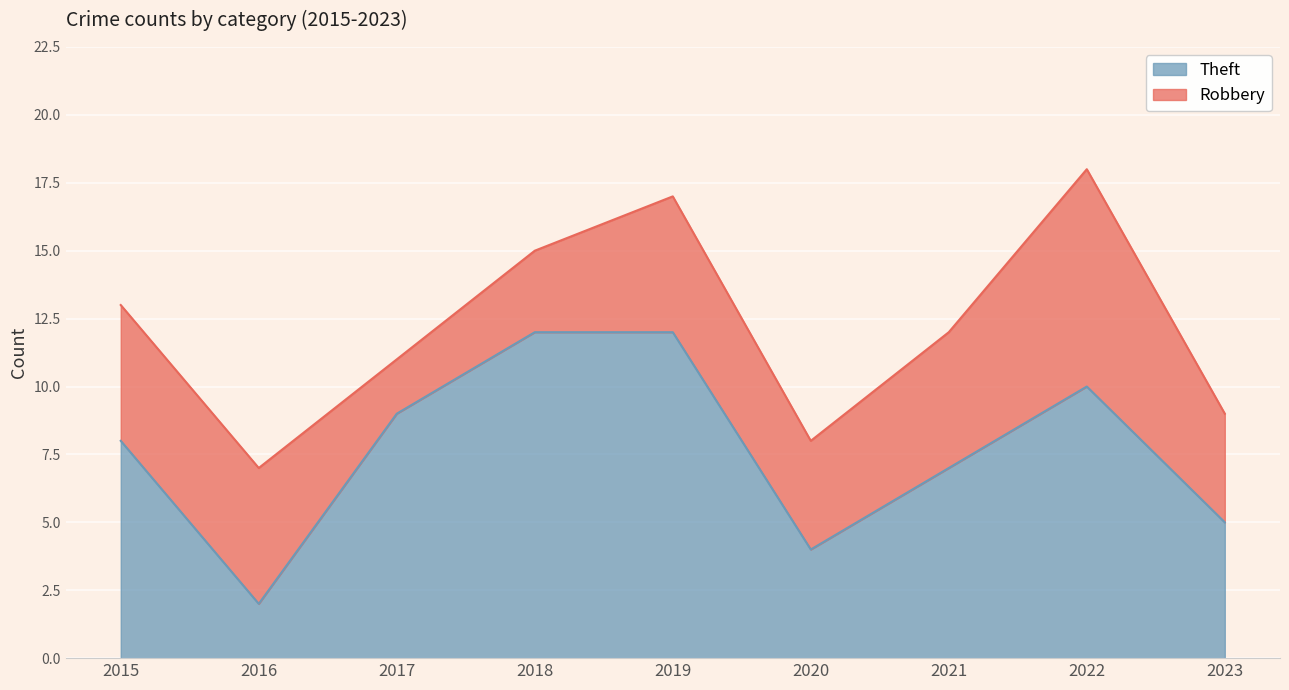

What is the highest value of the Theft series?

12